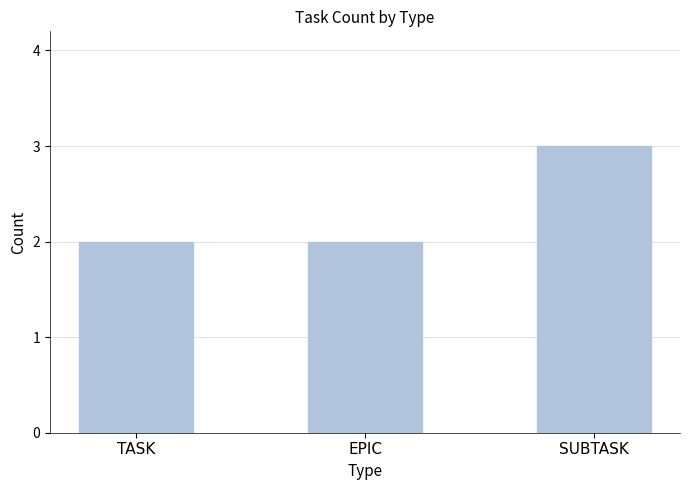

Is it true that the value at EPIC is 2?

True